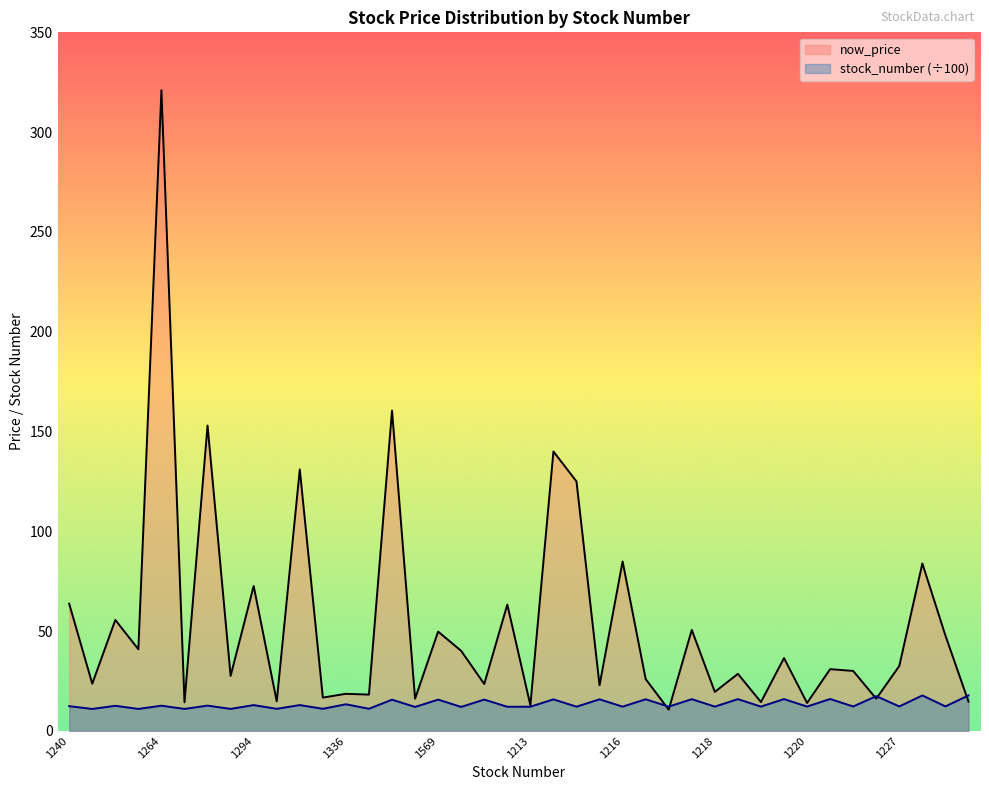

What is the total value across all series at 1217?

22.8